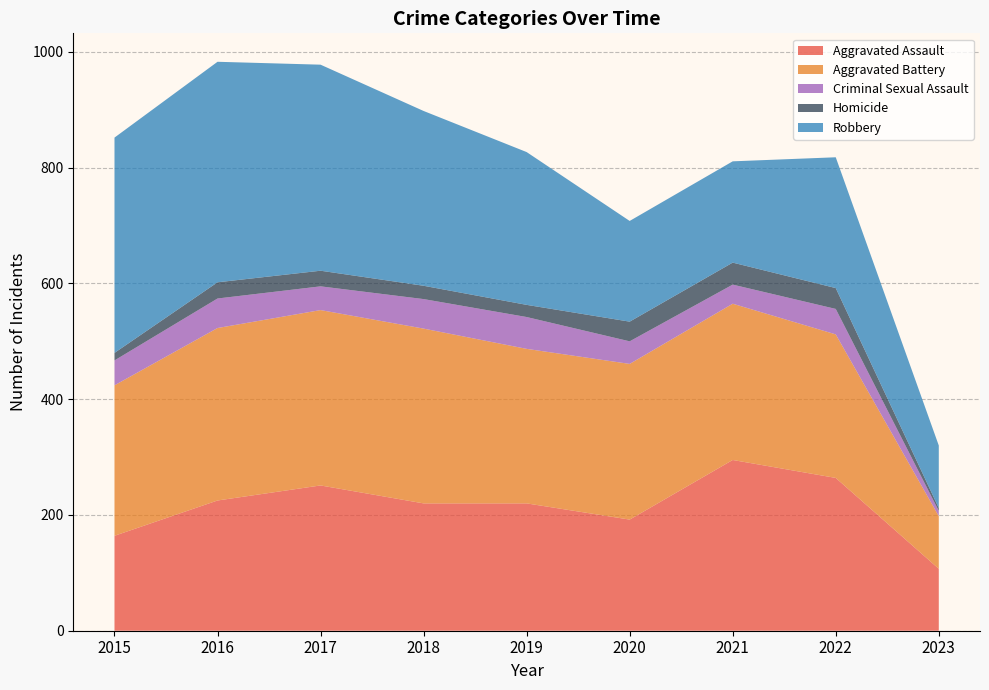

Reading left to right, extract all data points from this chart.

Aggravated Assault: 2015=164	2016=225	2017=251	2018=220	2019=220	2020=192	2021=295	2022=264	2023=107
Aggravated Battery: 2015=260	2016=298	2017=303	2018=302	2019=267	2020=269	2021=270	2022=248	2023=91
Criminal Sexual Assault: 2015=43	2016=51	2017=41	2018=51	2019=55	2020=39	2021=33	2022=44	2023=9
Homicide: 2015=13	2016=28	2017=27	2018=23	2019=21	2020=34	2021=38	2022=36	2023=5
Robbery: 2015=372	2016=381	2017=356	2018=302	2019=264	2020=174	2021=175	2022=226	2023=108